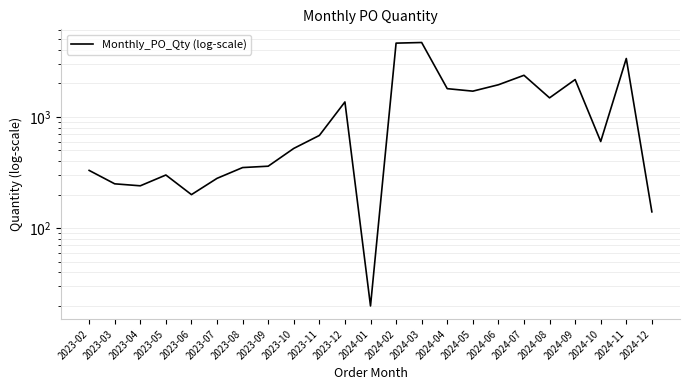

How many lines are shown in the chart?

1